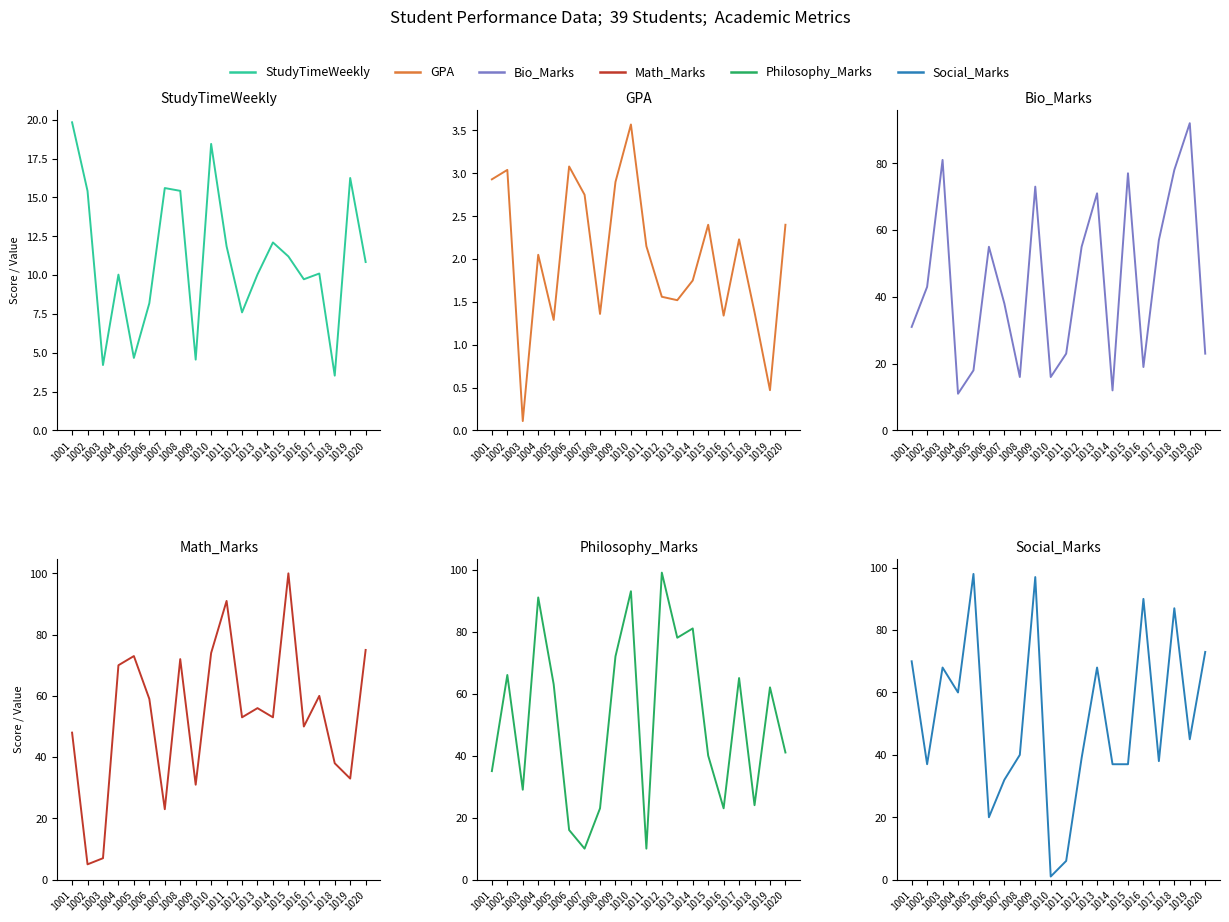

True or false: Math_Marks and StudyTimeWeekly intersect in this chart.

True